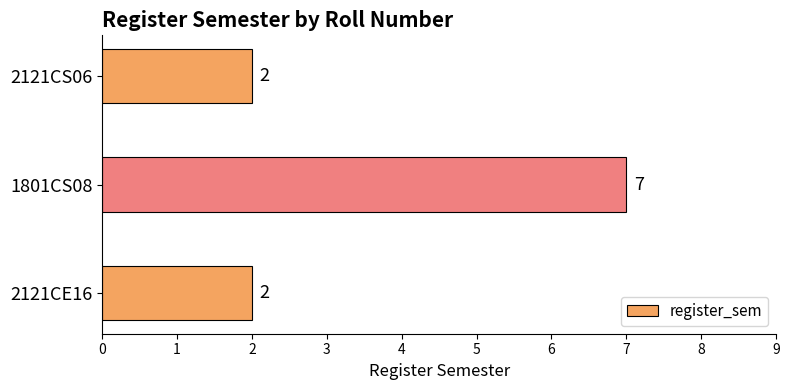

Approximately how many times larger is the value at 2121CE16 compared to 2121CS06?

1.0